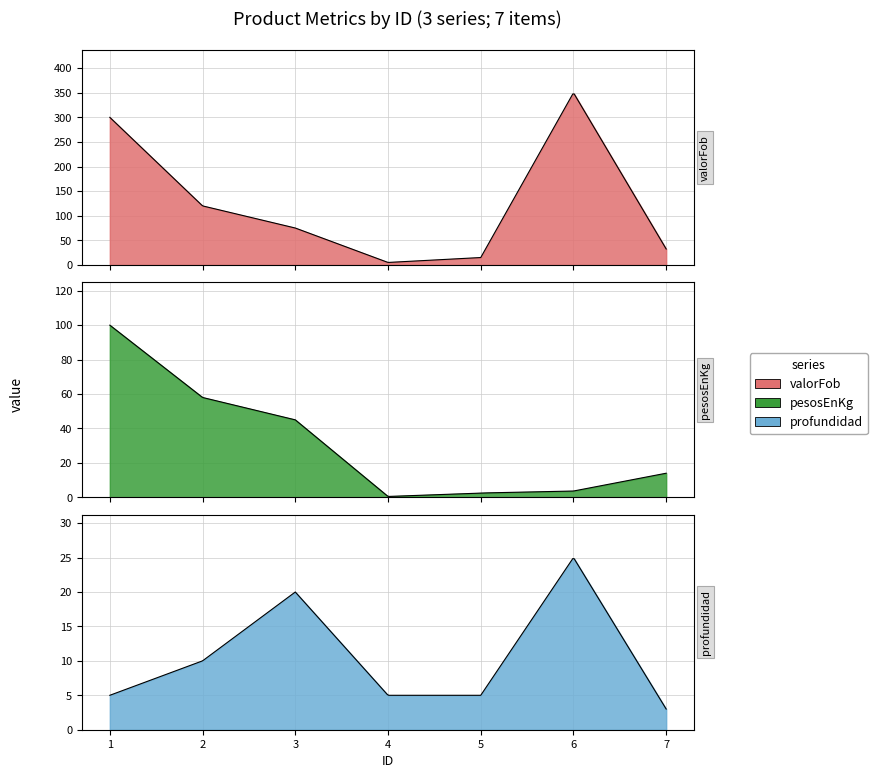

True or false: pesosEnKg has a value of 32.5 at 2.

False